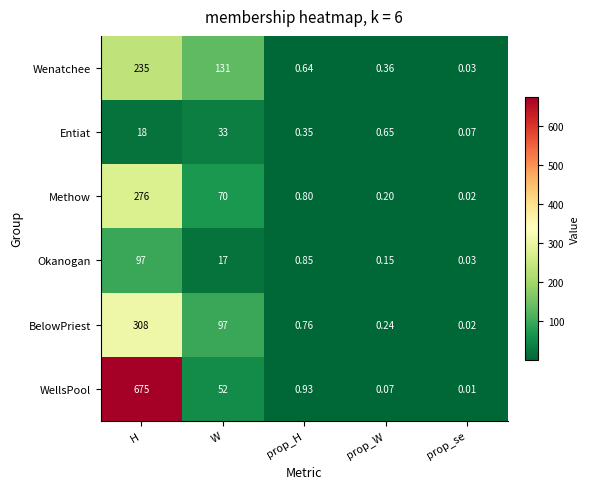

Which series changed the most between H and W?

WellsPool